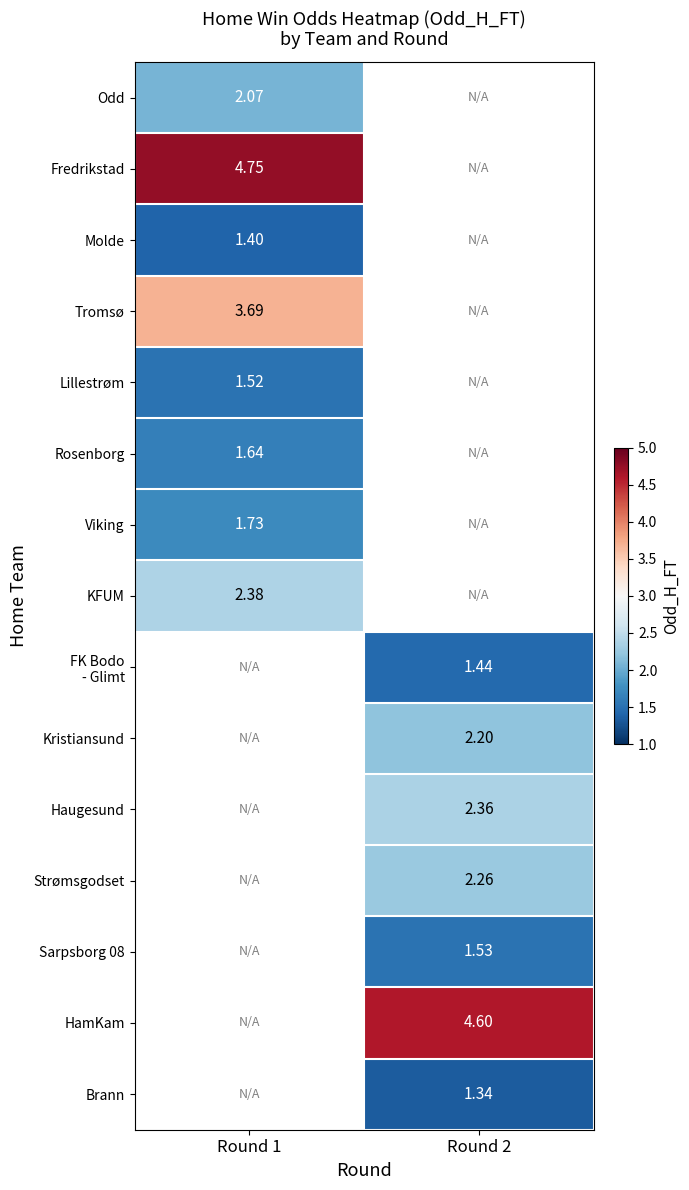

How many positive values does the Kristiansund series have?

1